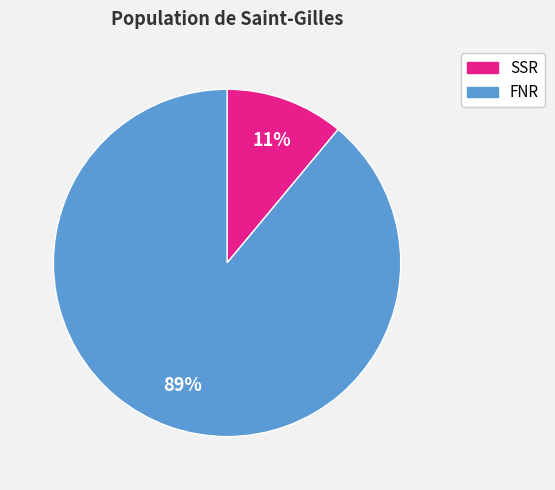

To the nearest percent, what is the average slice percentage?

50%